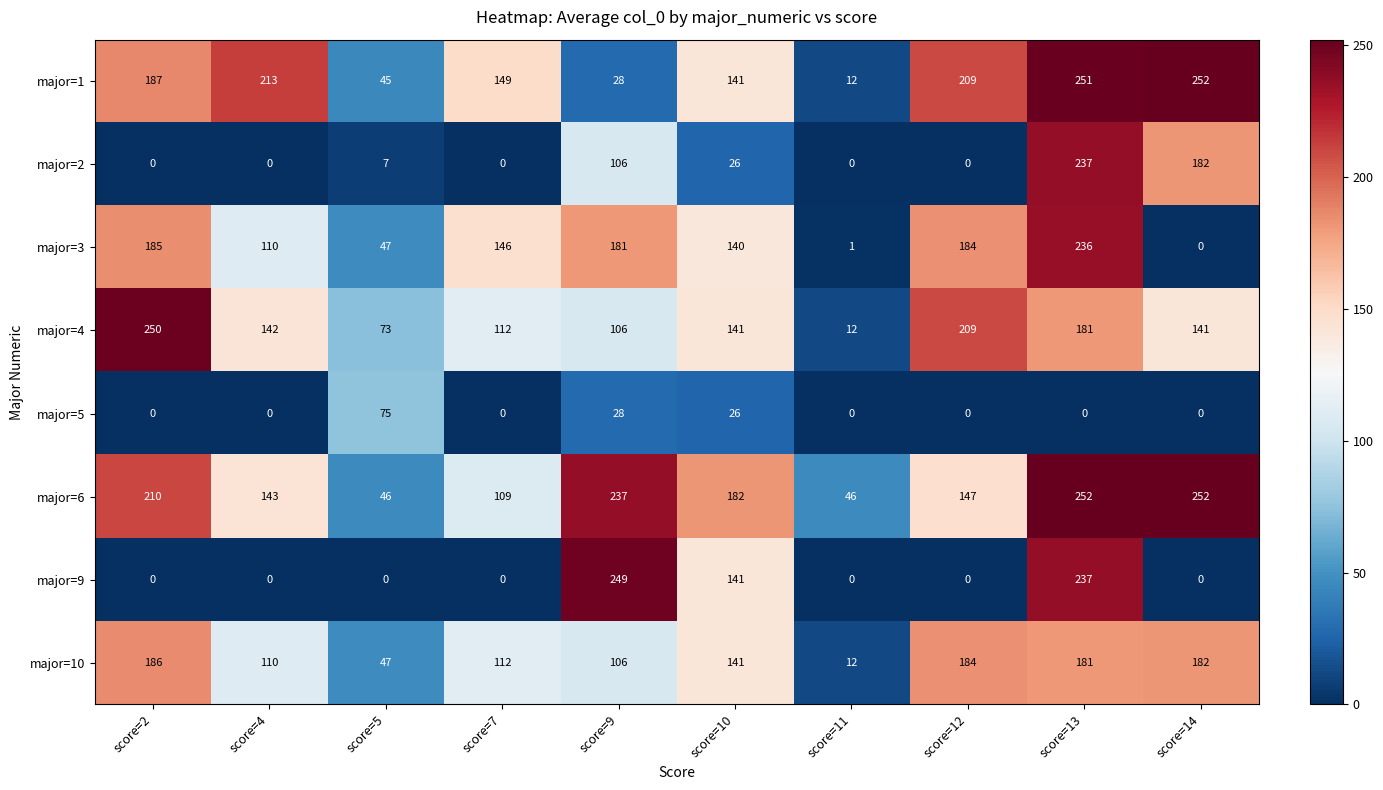

What is the total value across all series at score=2?

1018